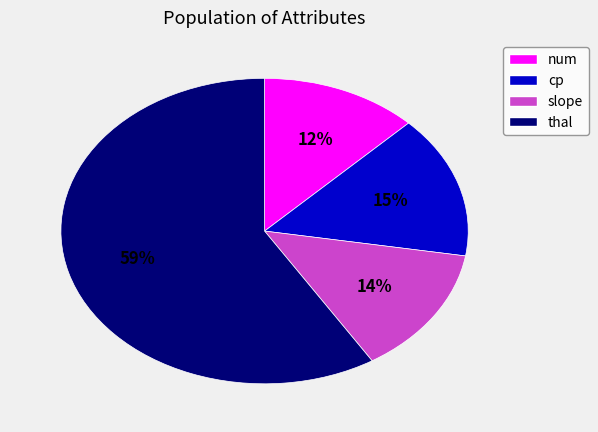

To the nearest percent, what is the average slice percentage?

25%